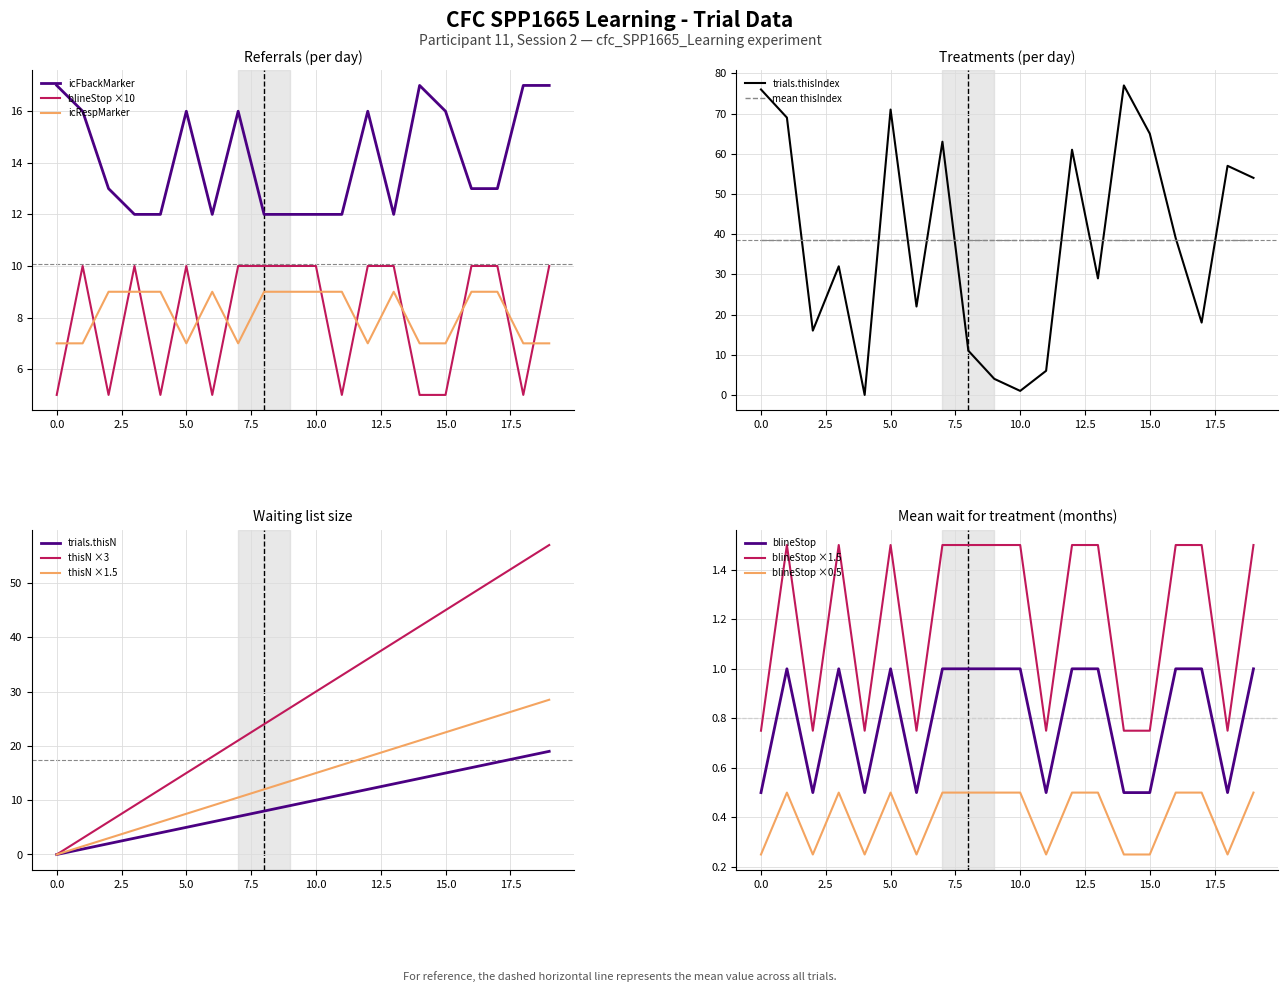

What is the highest value of the thisN ×1.5 series?

28.5